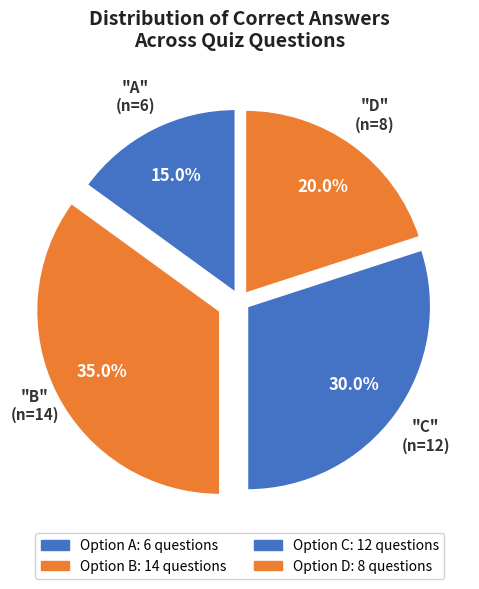

How many segments does this pie chart have?

4